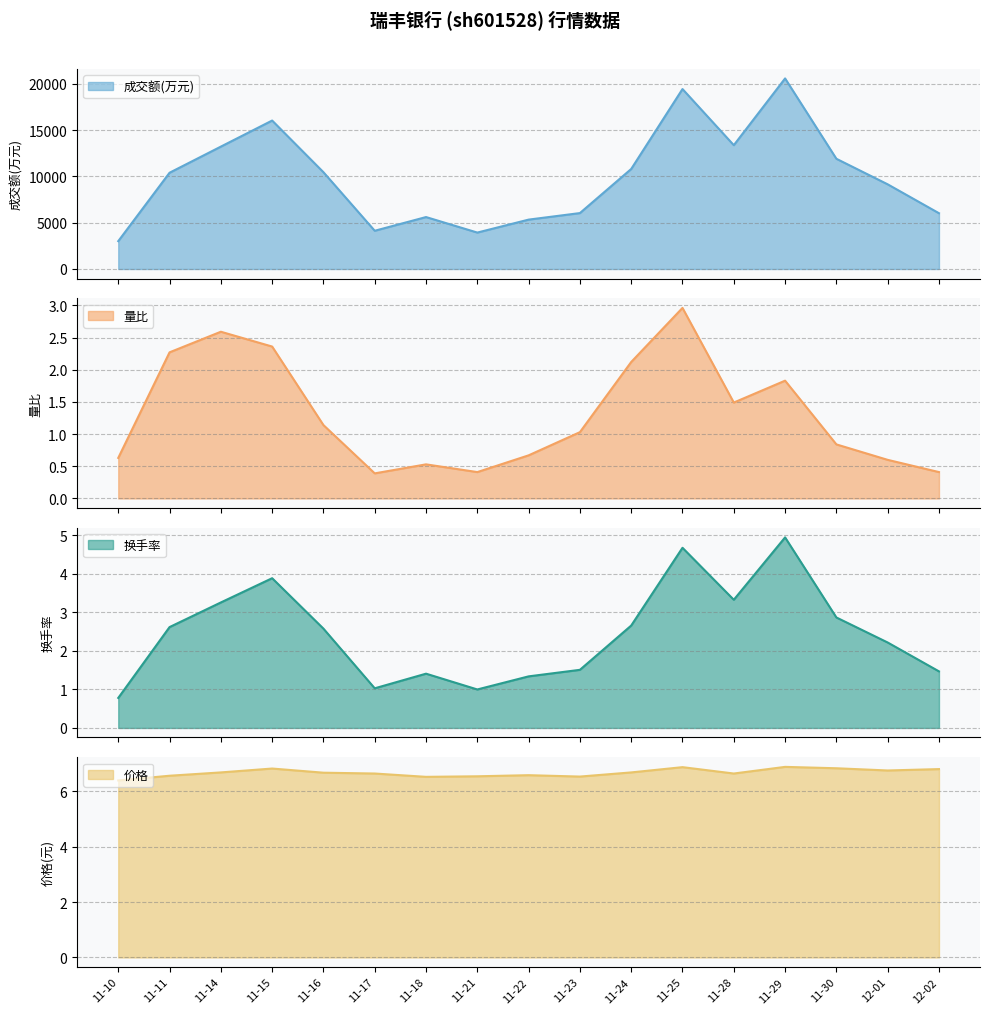

True or false: 量比 and 价格 cross at least once.

False